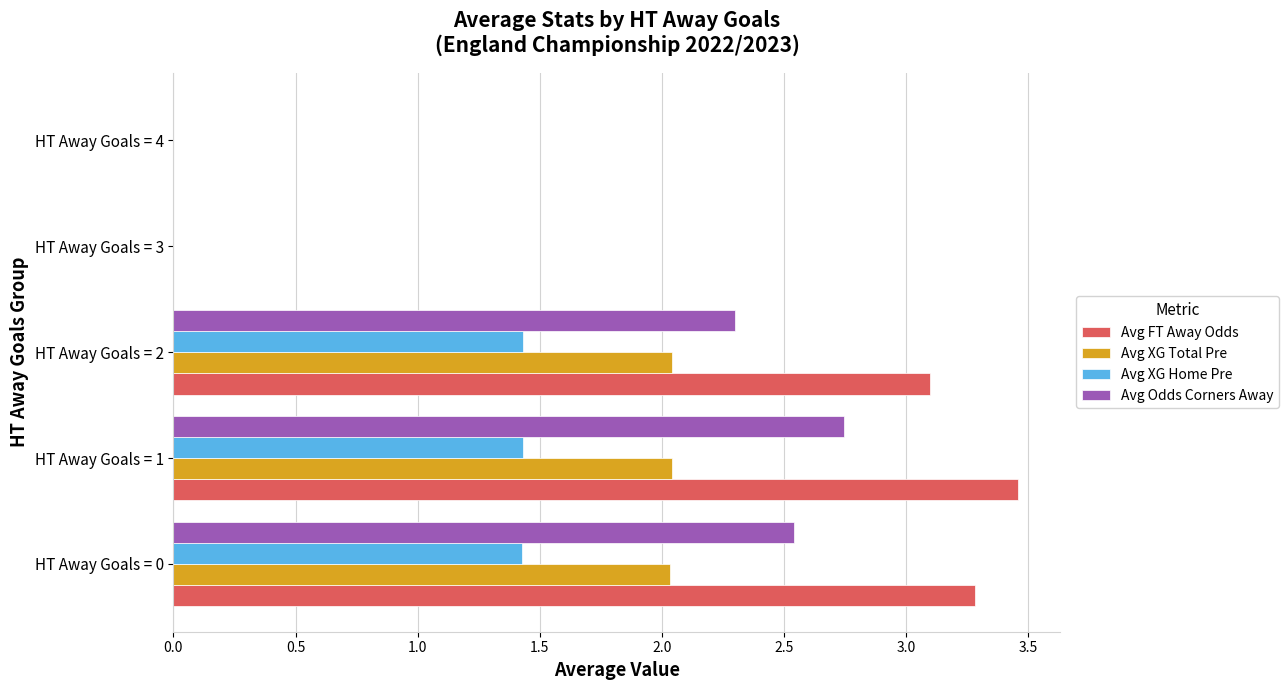

Which label corresponds to the largest value in the chart?

HT Away Goals = 1